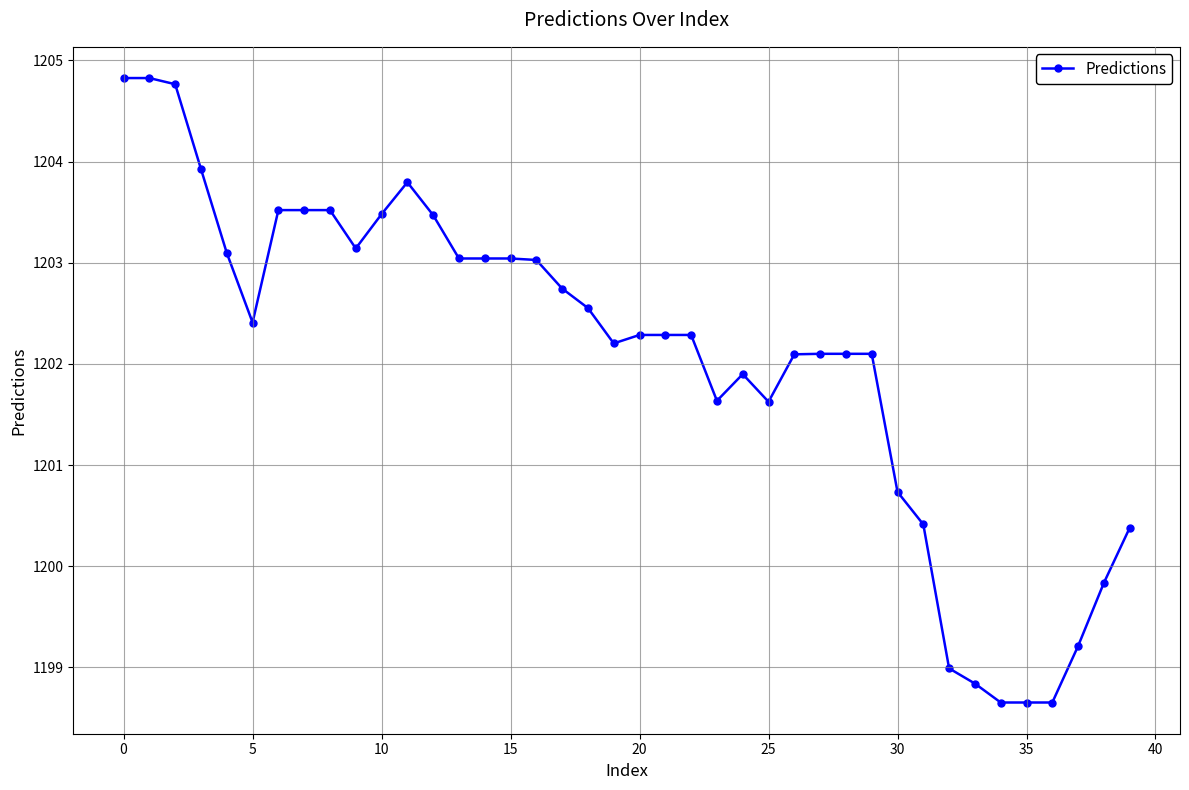

Reading left to right, list all the values displayed in this chart.

1204.8	1204.8	1204.8	1203.9	1203.1	1202.4	1203.5	1203.5	1203.5	1203.1	1203.5	1203.8	1203.5	1203.0	1203.0	1203.0	1203.0	1202.7	1202.6	1202.2	1202.3	1202.3	1202.3	1201.6	1201.9	1201.6	1202.1	1202.1	1202.1	1202.1	1200.7	1200.4	1199.0	1198.8	1198.7	1198.7	1198.7	1199.2	1199.8	1200.4